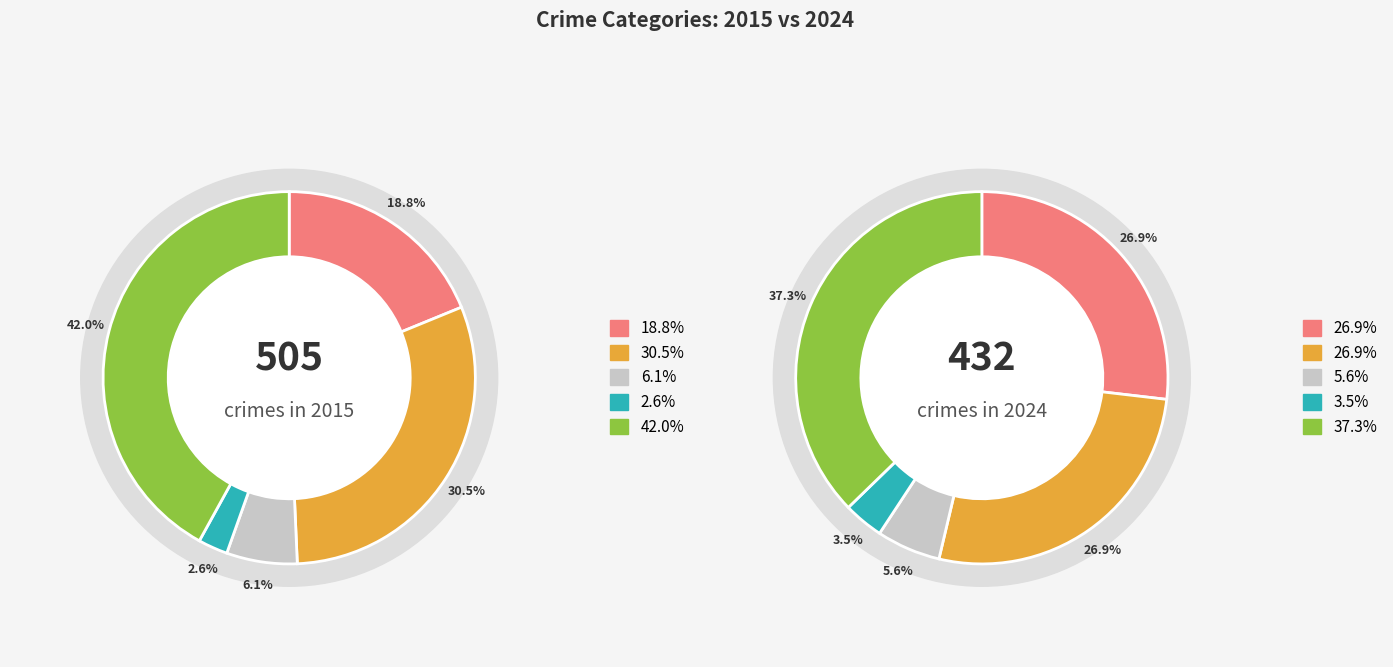

To the nearest percent, what is the difference between the largest and smallest slice percentages?

34%